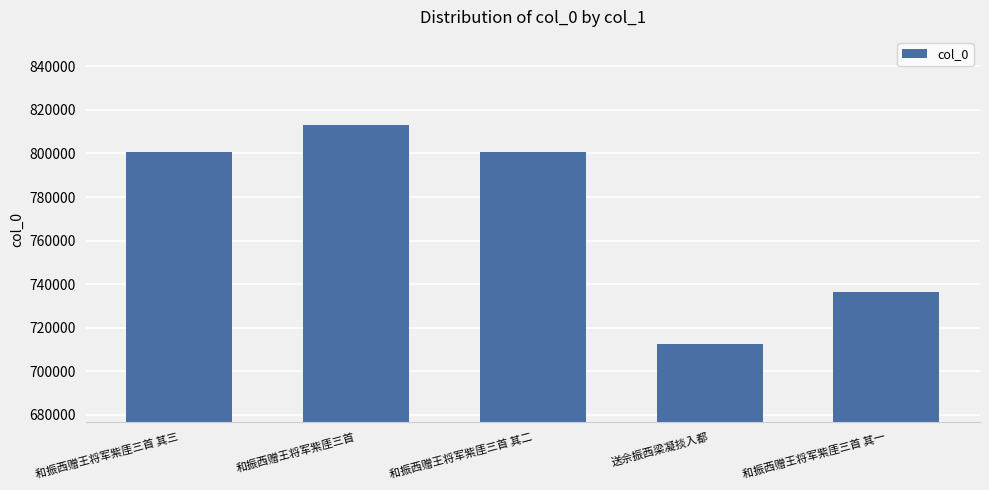

Read the value at 和振西赠王将军紫厓三首.

812853